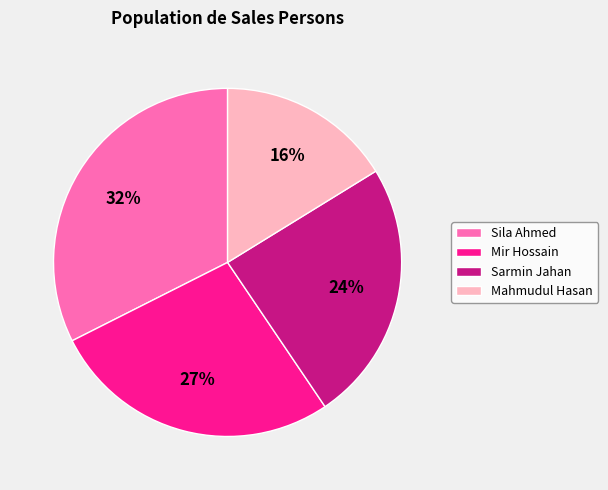

Is there a majority slice in this chart?

No